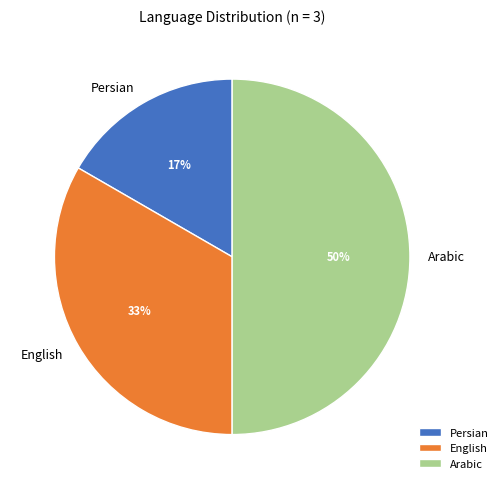

Combined, do Persian and Arabic account for over 50%?

Yes